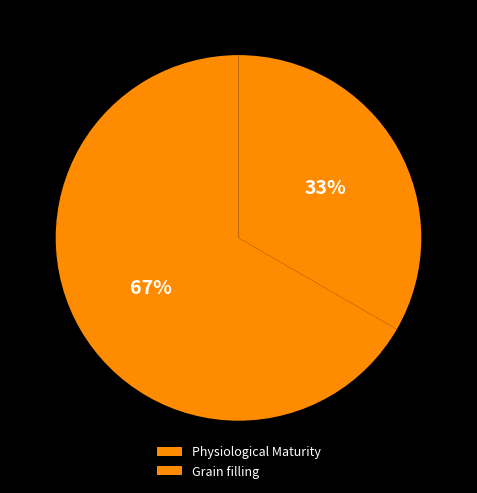

To the nearest percent, what is the average slice percentage?

50%